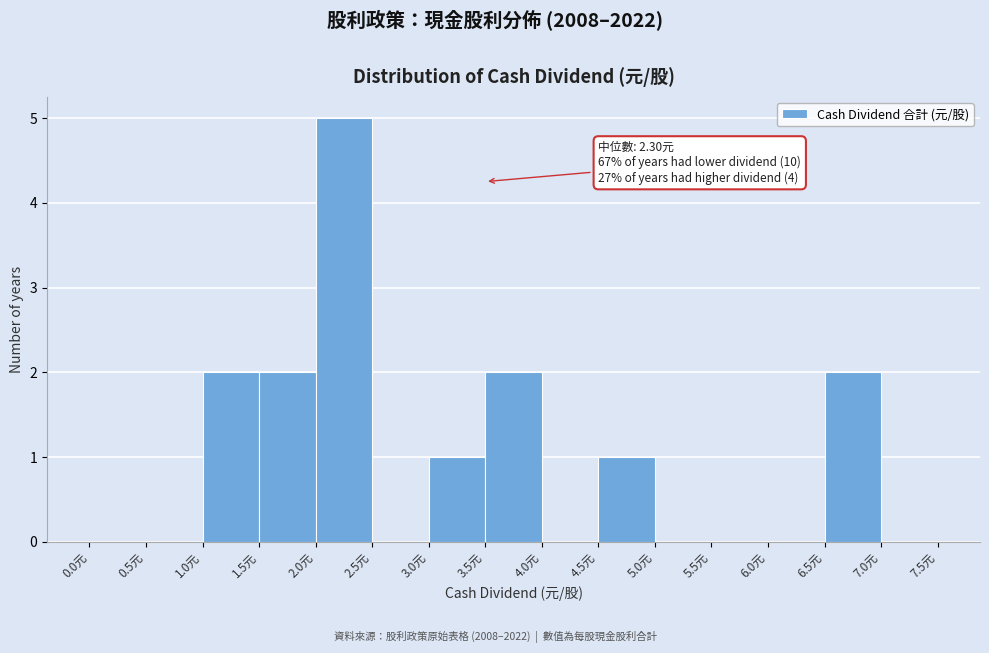

Which range on the x-axis has the tallest bar?

2.0 to 2.5